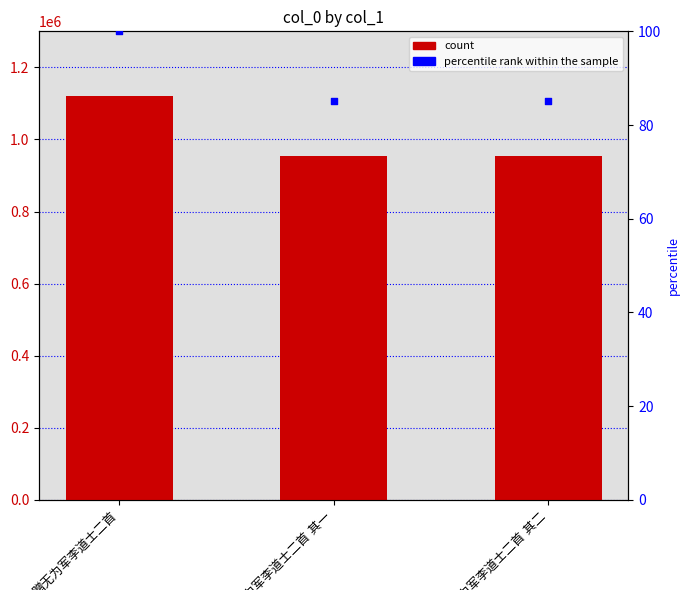

At which category is the sum across all series the highest?

赠无为军李道士二首